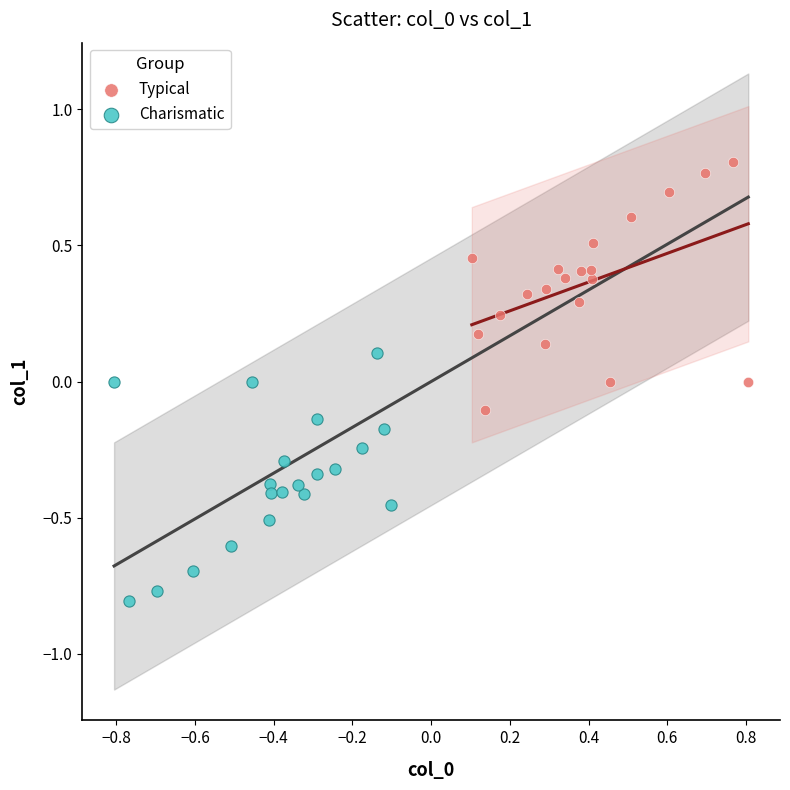

Which series contains the lowest Y value?

Charismatic